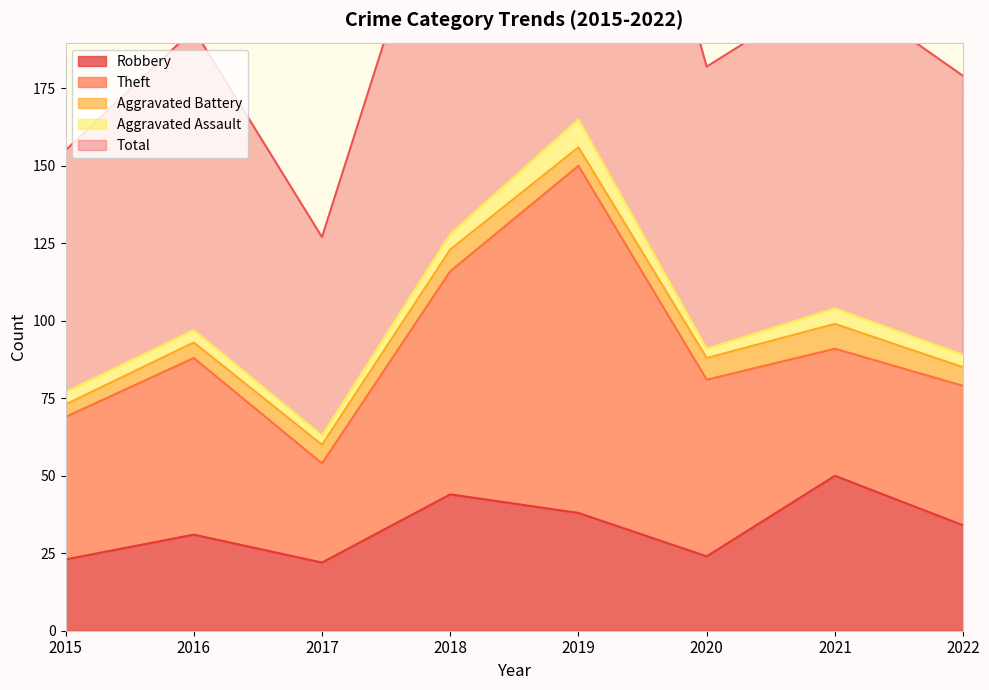

True or false: Robbery and Total cross at least once.

False